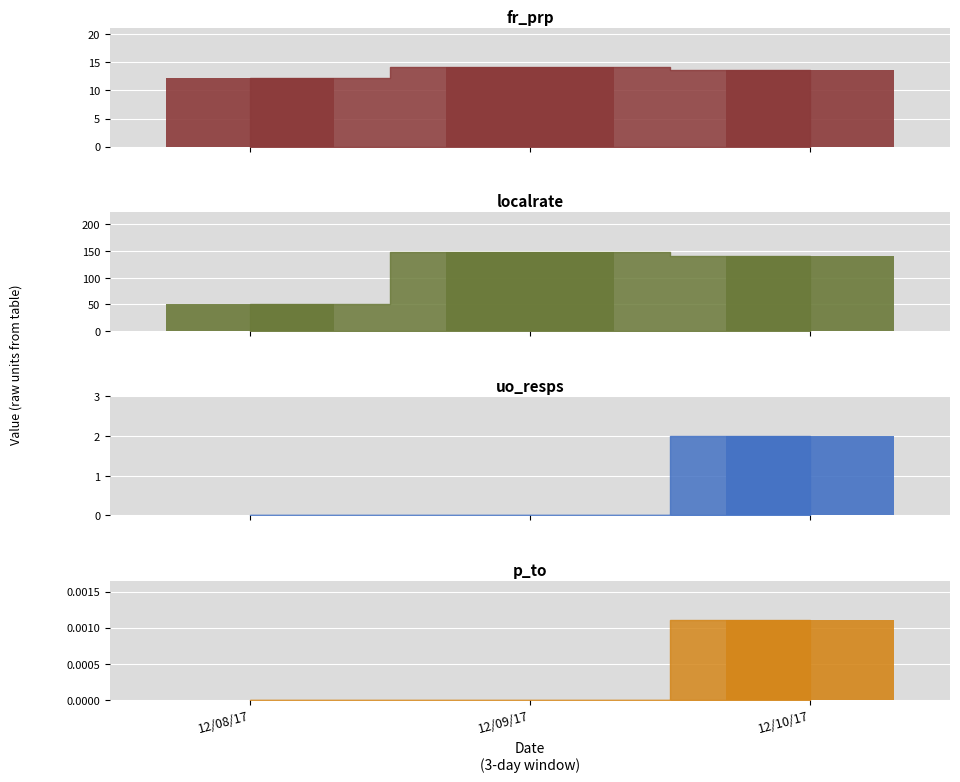

What is the difference between the values at 12/08/17 and 12/10/17?

1.4